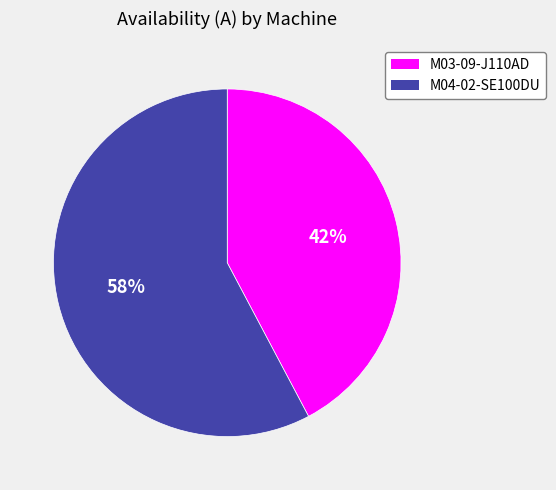

Approximately how many times larger is the value at M03-09-J110AD compared to M04-02-SE100DU?

0.7